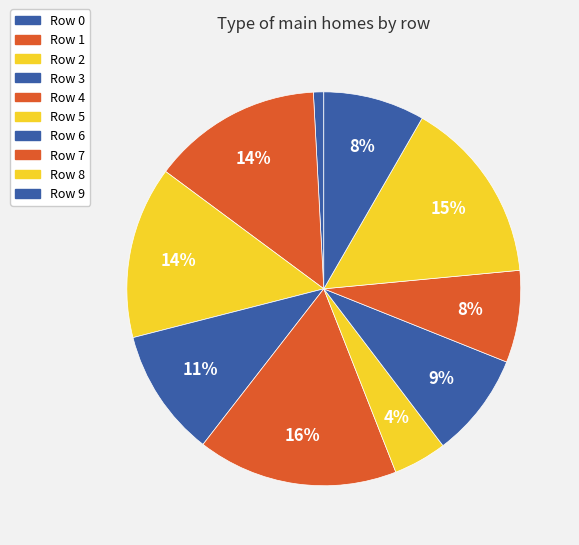

Which category has the biggest portion of the pie?

Row 4